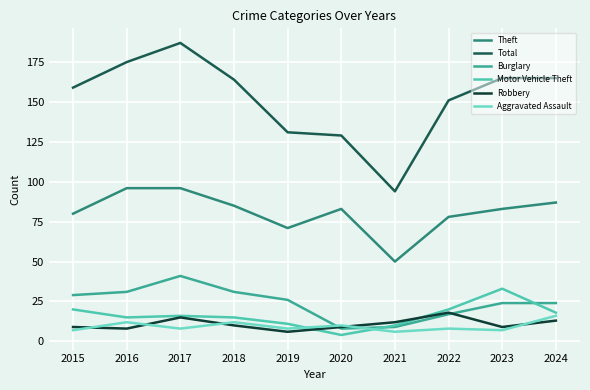

At which category does Total reach its first local valley?

2021